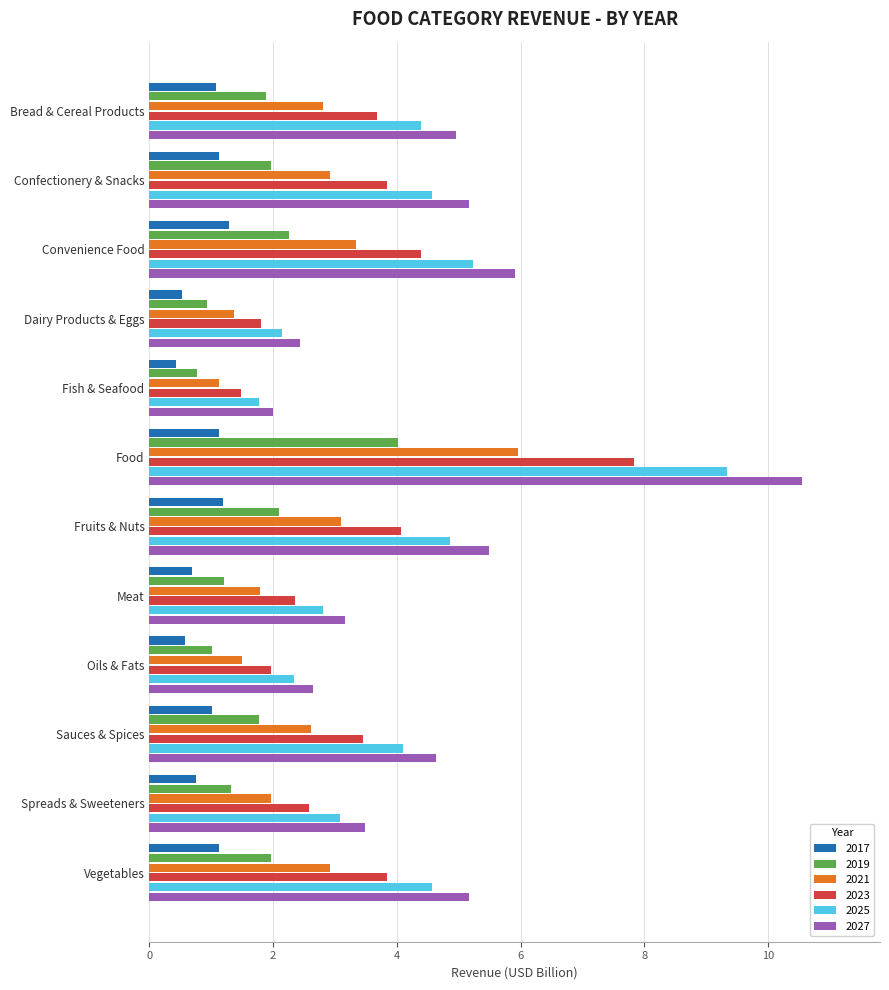

Which series has the largest range (max minus min)?

2027